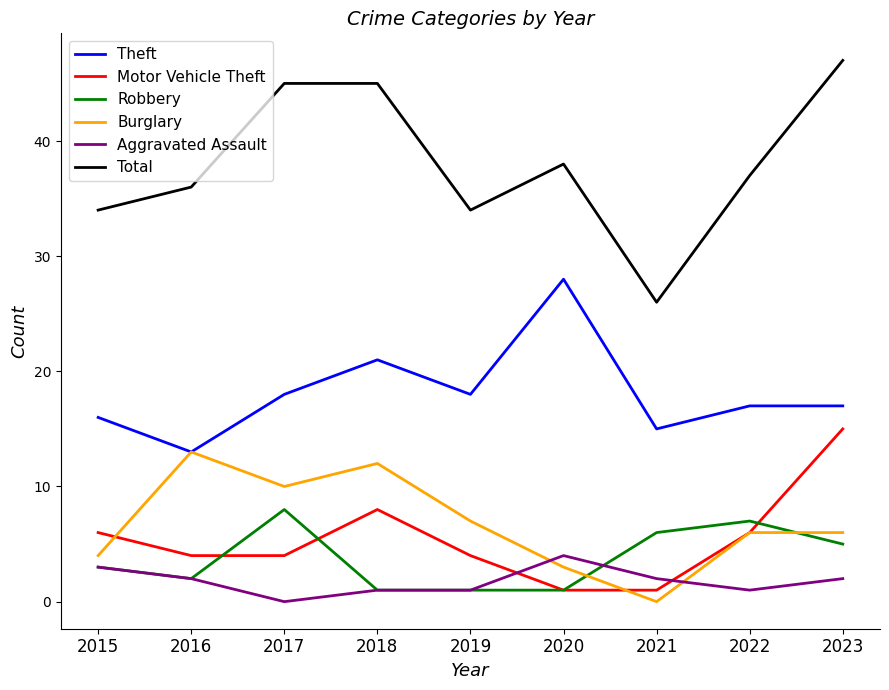

What value does the Robbery series have at 2017?

8